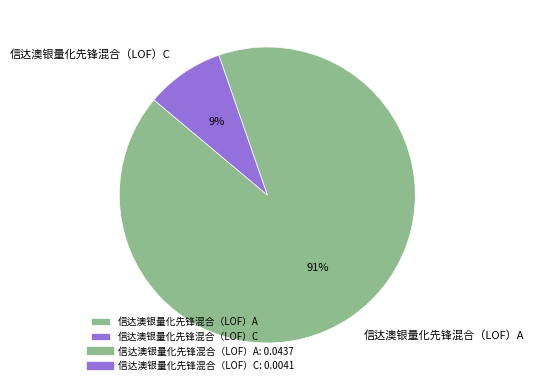

True or false: 信达澳银量化先锋混合（LOF）A accounts for 91% of the total.

True